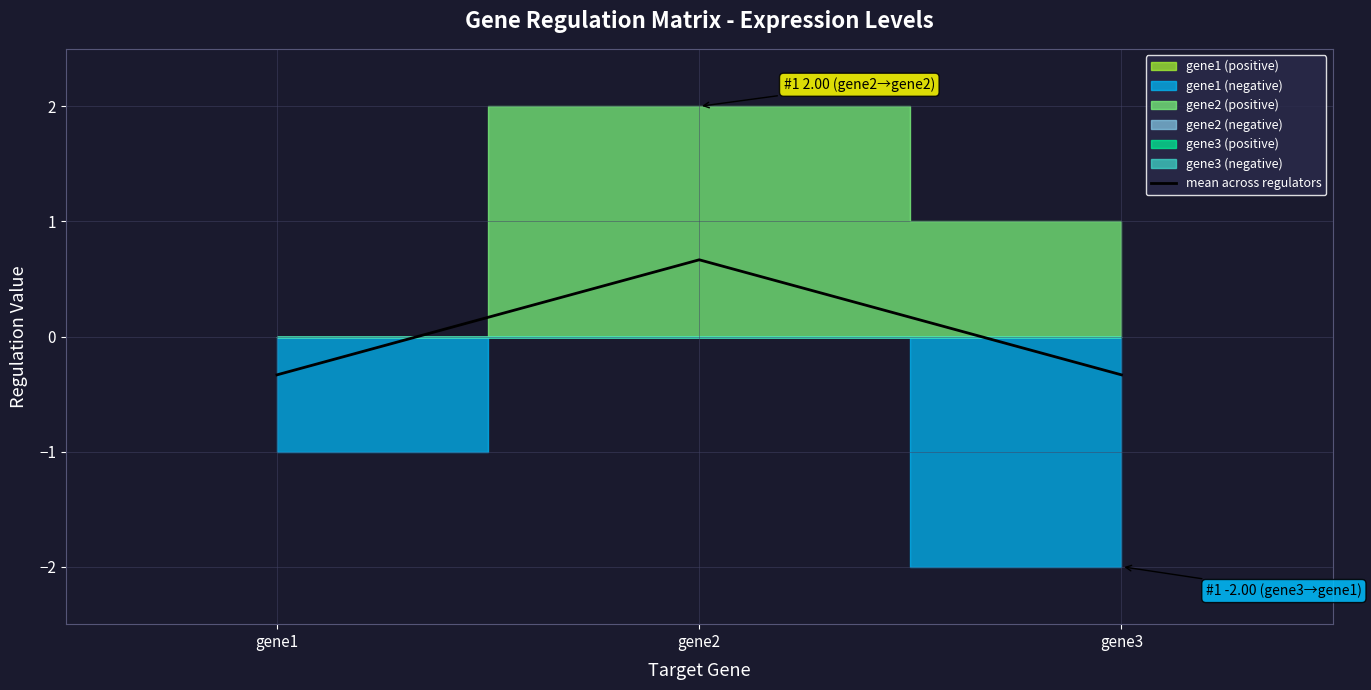

Reading left to right, extract all data points from this chart.

-0.3	0.7	-0.3